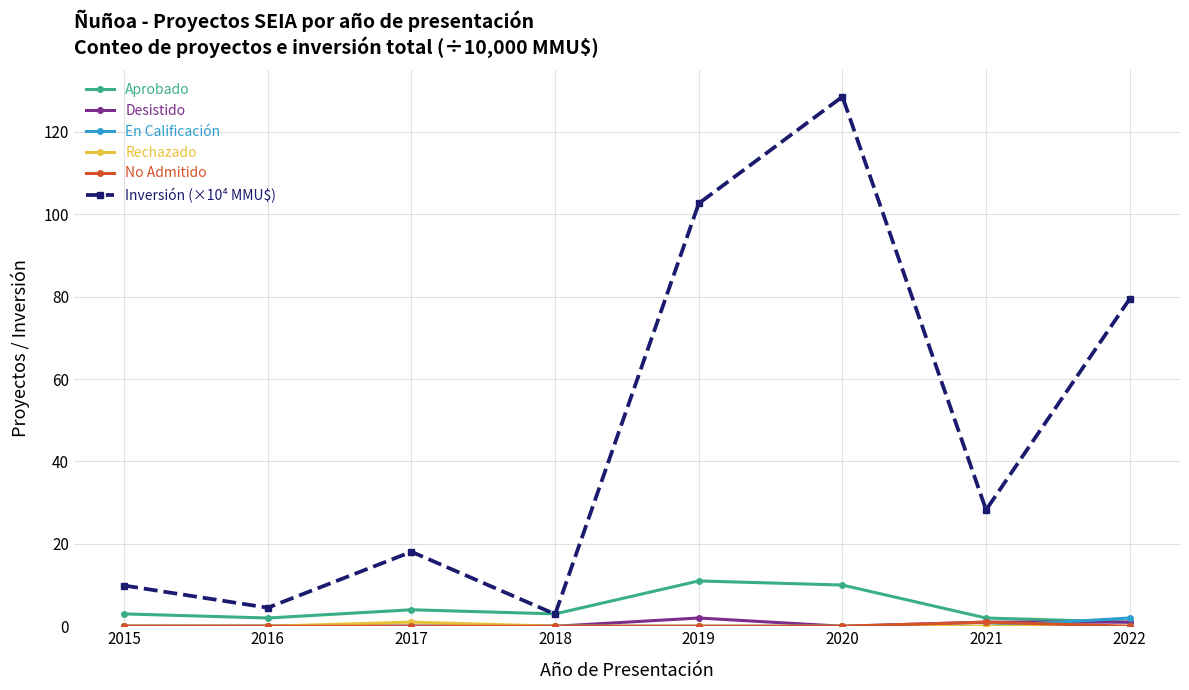

What is the sum of all Inversión (×10⁴ MMU$) values?

374.2